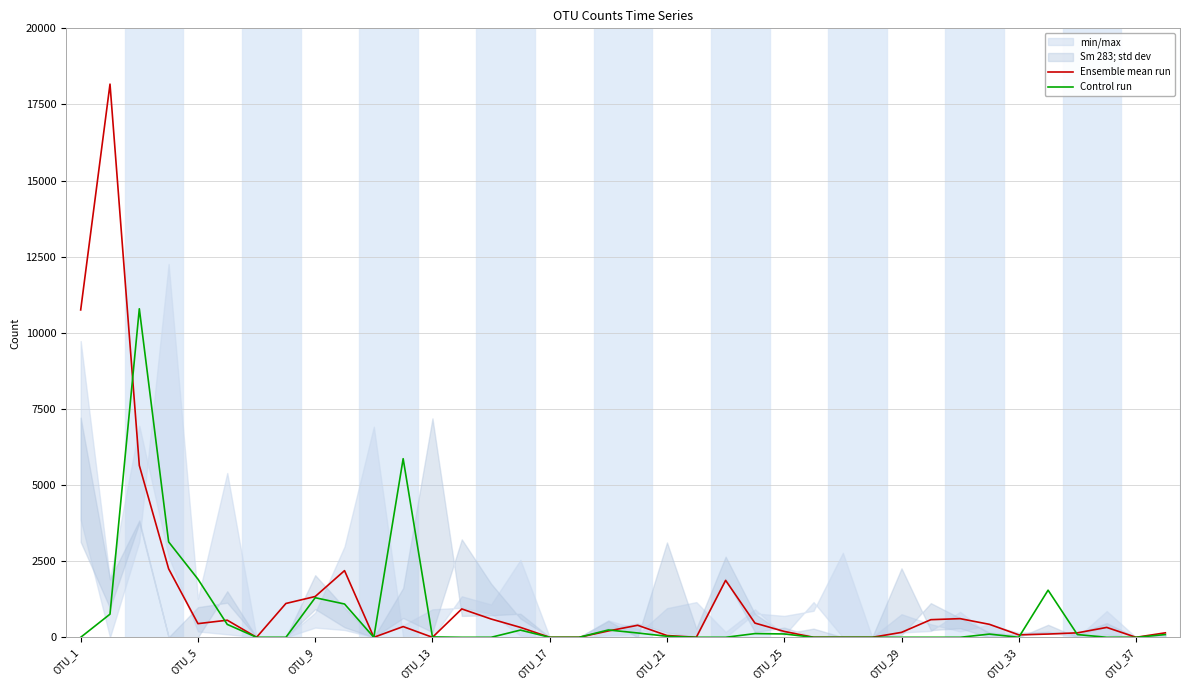

How many times do Control run and Ensemble mean run cross each other?

6